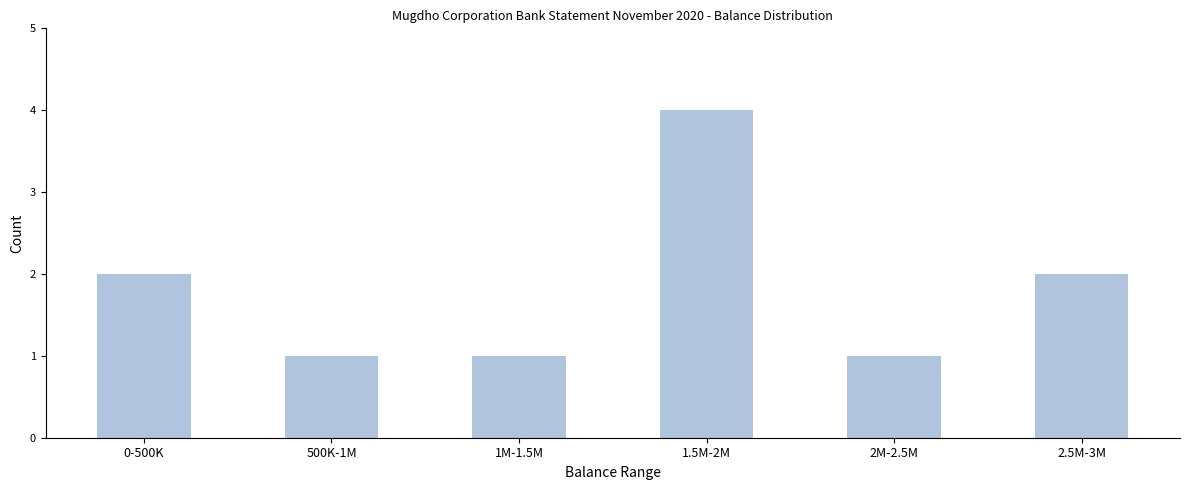

Reading left to right, what are all the values shown in this chart?

2	1	1	4	1	2